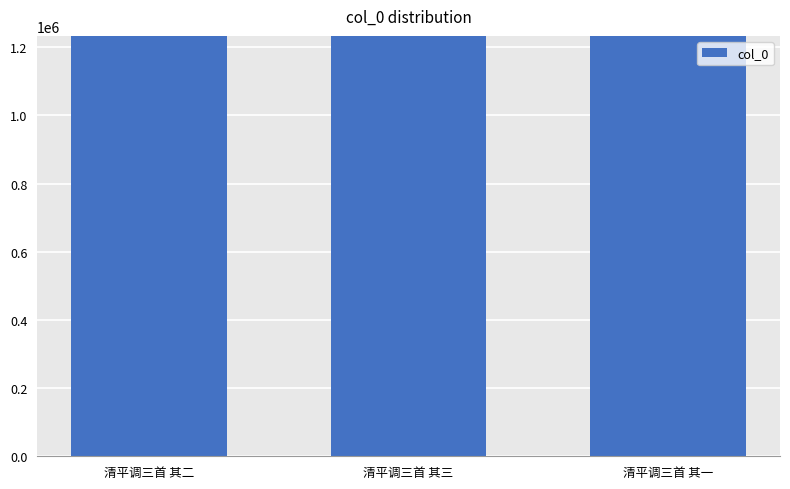

What is the average value?

1233024